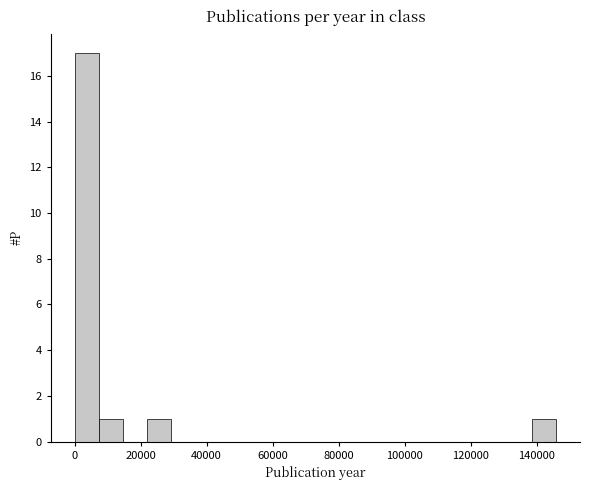

Around what value on the x-axis is the tallest bar? Give the approximate position of its centre, as read against the axis.

4000